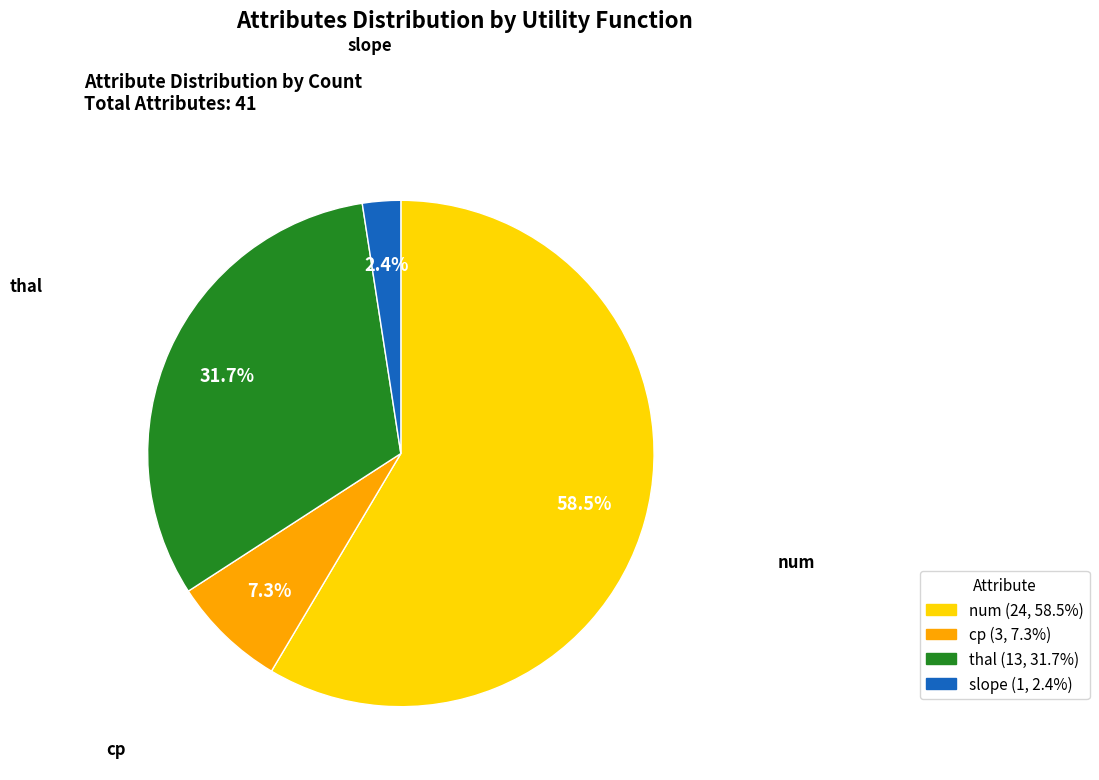

Does num account for over 50% of the chart?

Yes